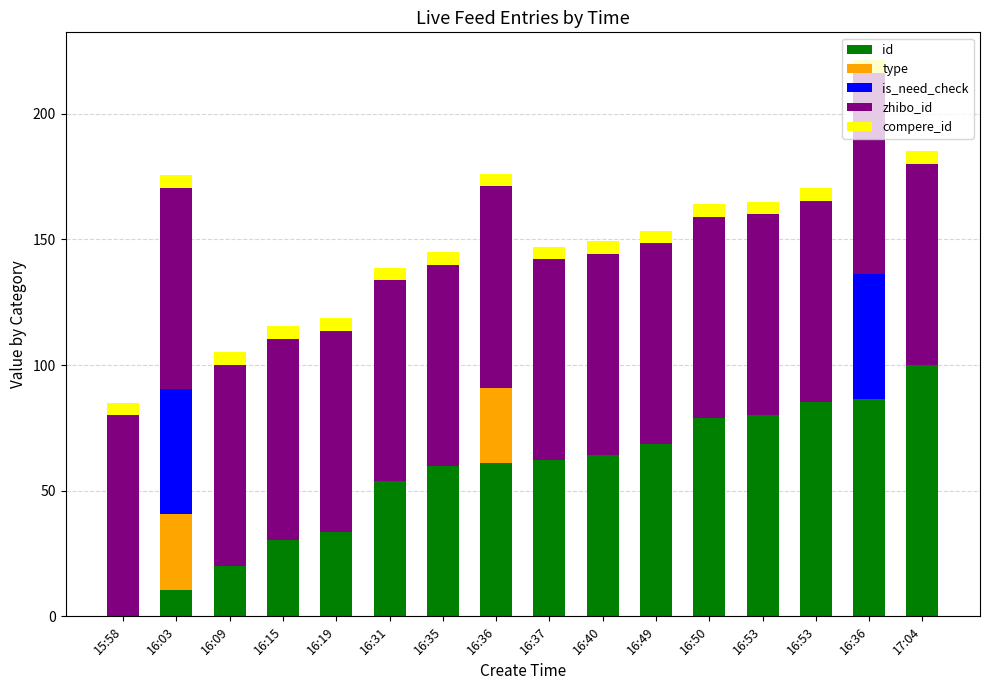

Are the bars horizontal?

No